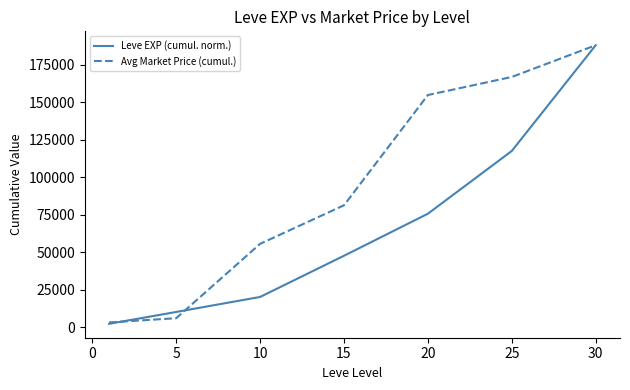

What are all the series names shown in the legend?

Leve EXP (cumul. norm.), Avg Market Price (cumul.)